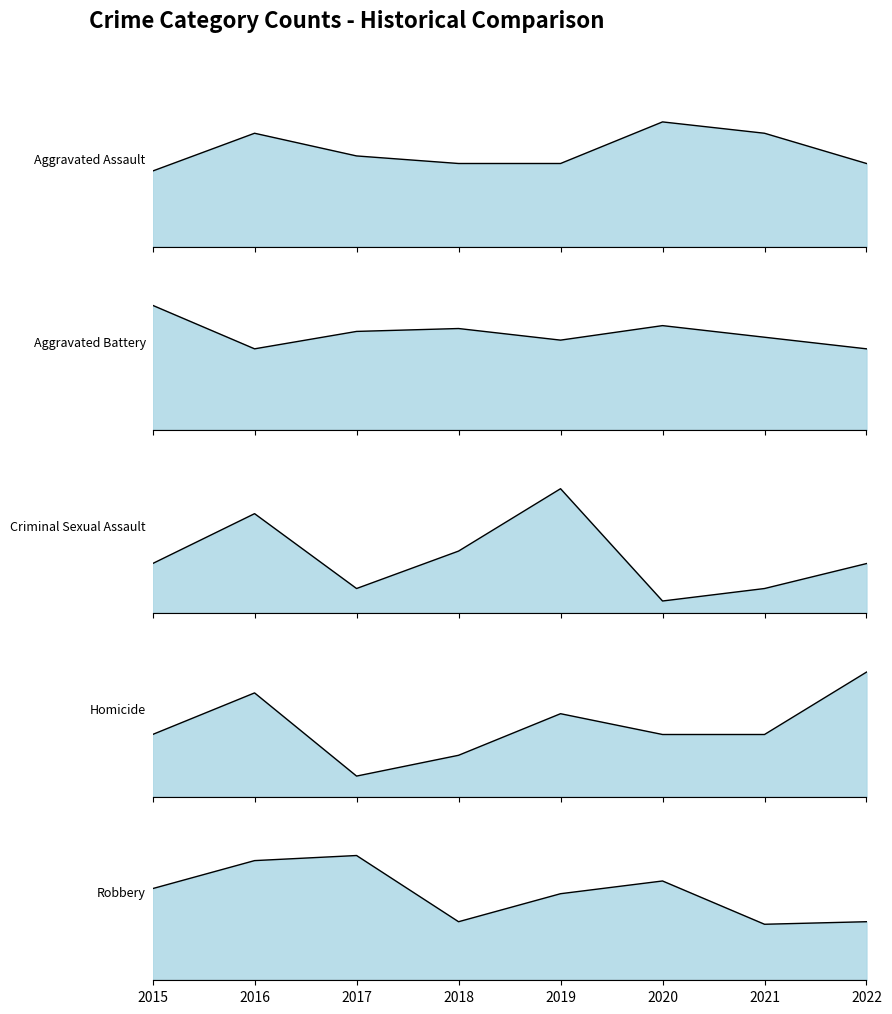

How many lines are shown in the chart?

5